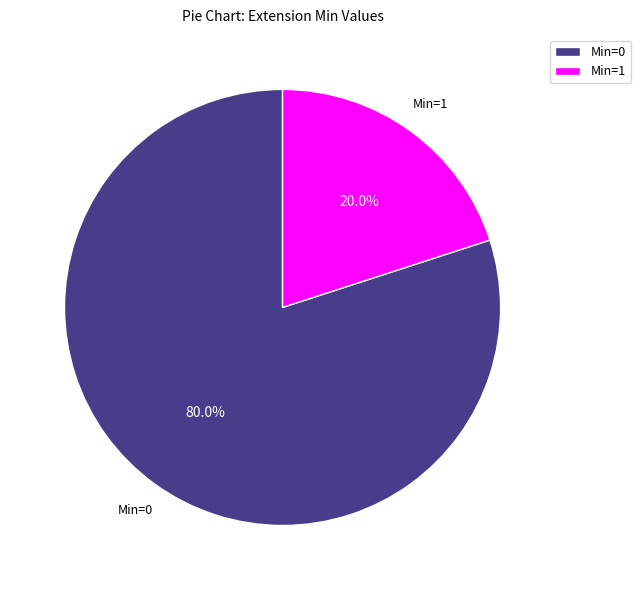

Rank the categories by value from highest to lowest.

Min=0, Min=1